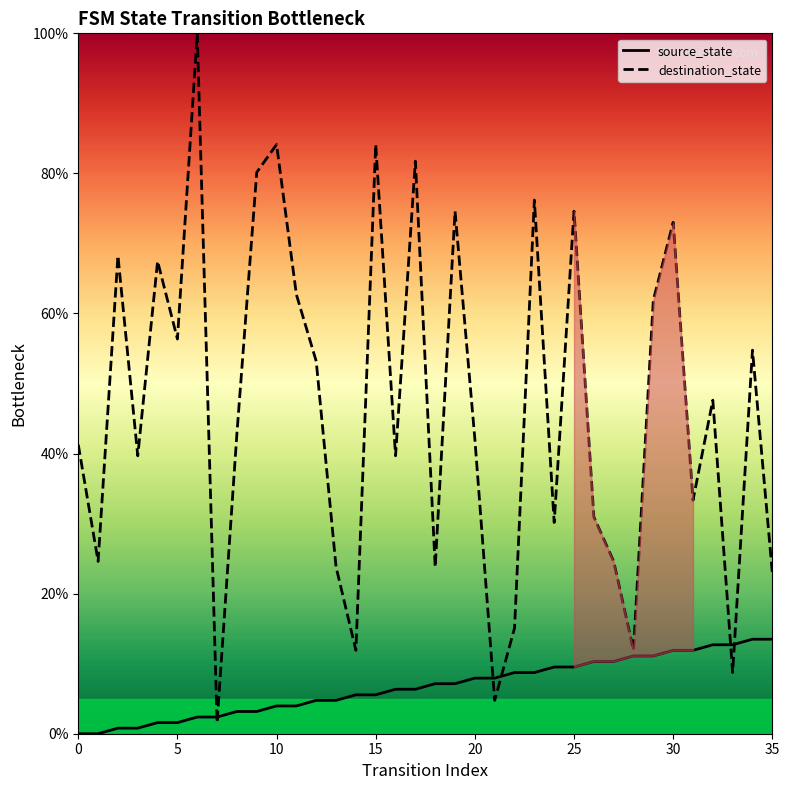

What is the maximum value for source_state?

13.5